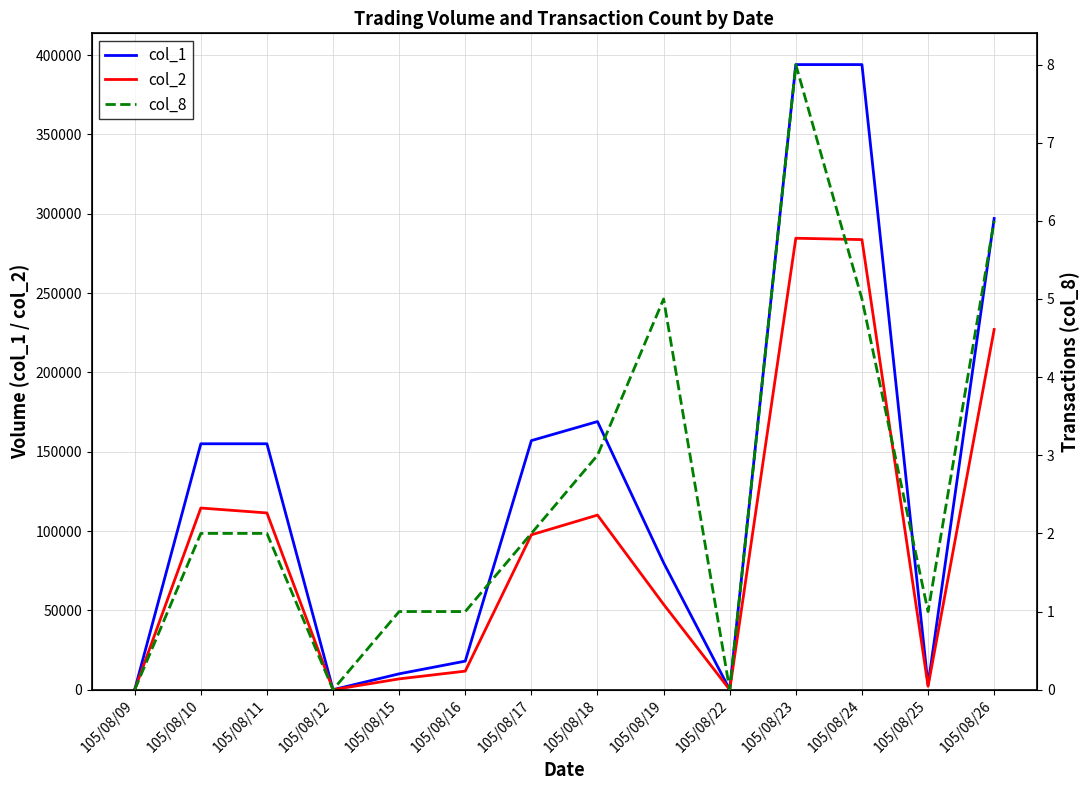

Where does the col_2 series first go above 97620?

105/08/10